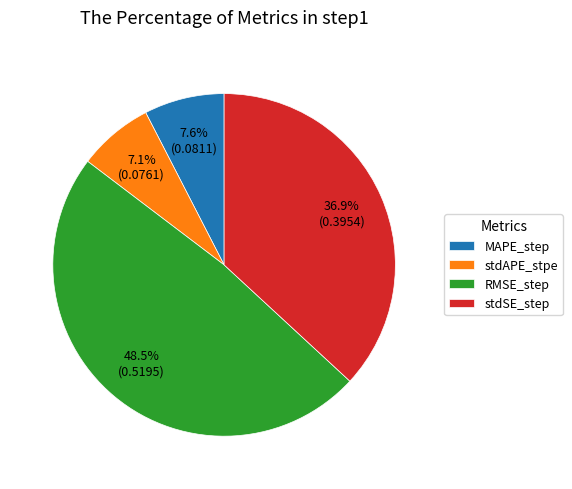

The RMSE_step slice represents 42% of the pie. True or false?

False